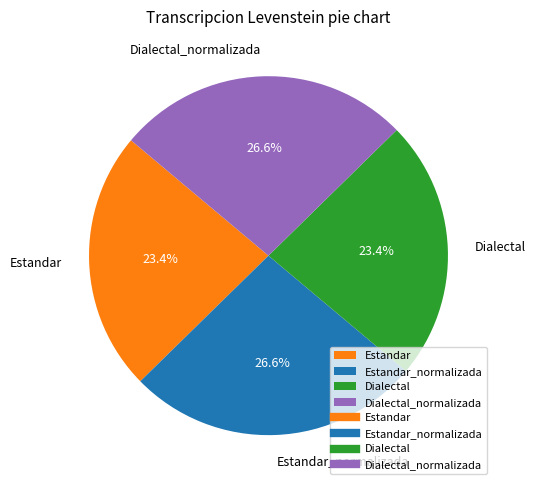

To the nearest percent, what percentage of the pie is Dialectal_normalizada?

27%